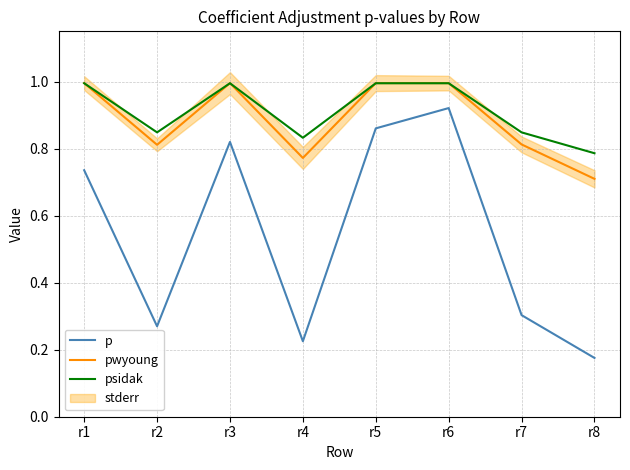

The psidak series shows 0.3 at r8. True or false?

False